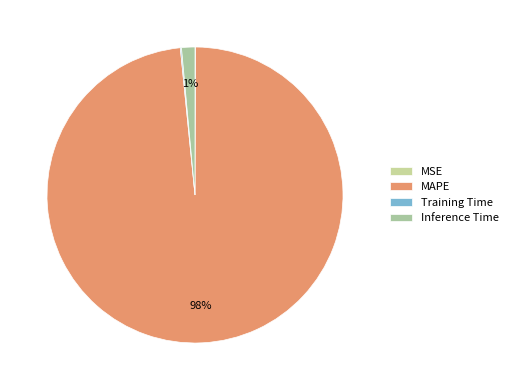

Rank the categories by value from lowest to highest.

MSE, Training Time, Inference Time, MAPE